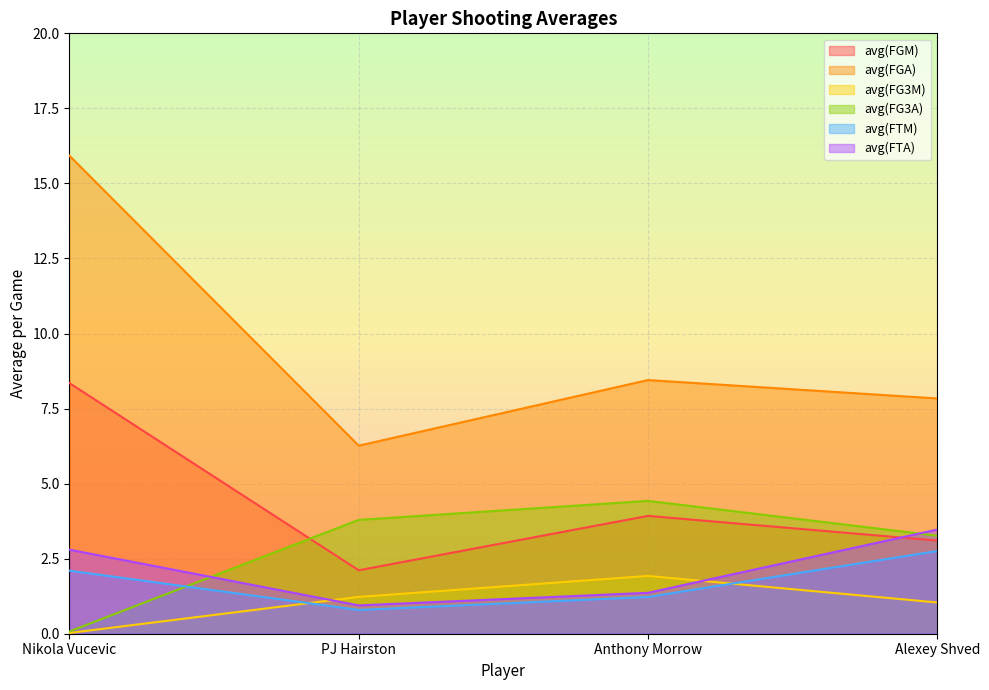

The avg(FG3M) series shows 1.0 at Alexey Shved. True or false?

True